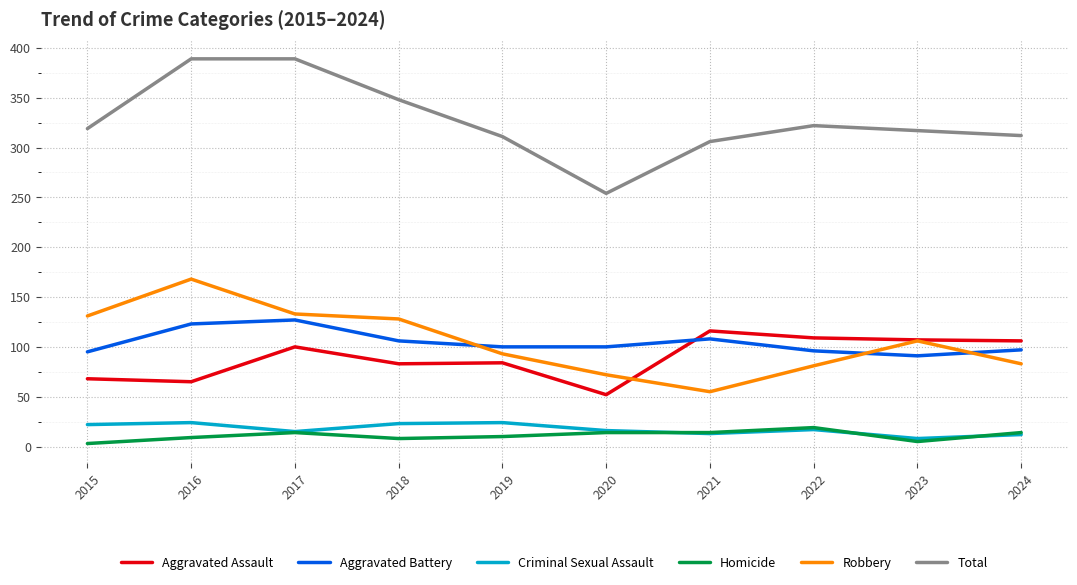

Which category has the highest value in the Aggravated Battery series?

2017